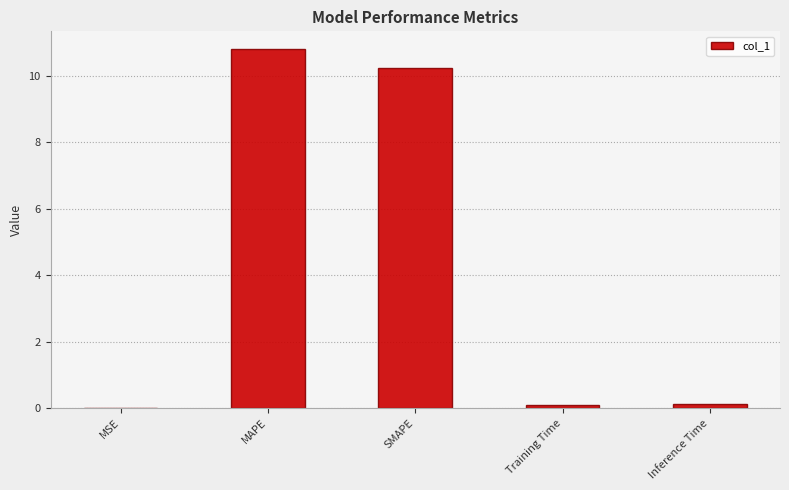

What is the change in value from MAPE to SMAPE?

-0.6